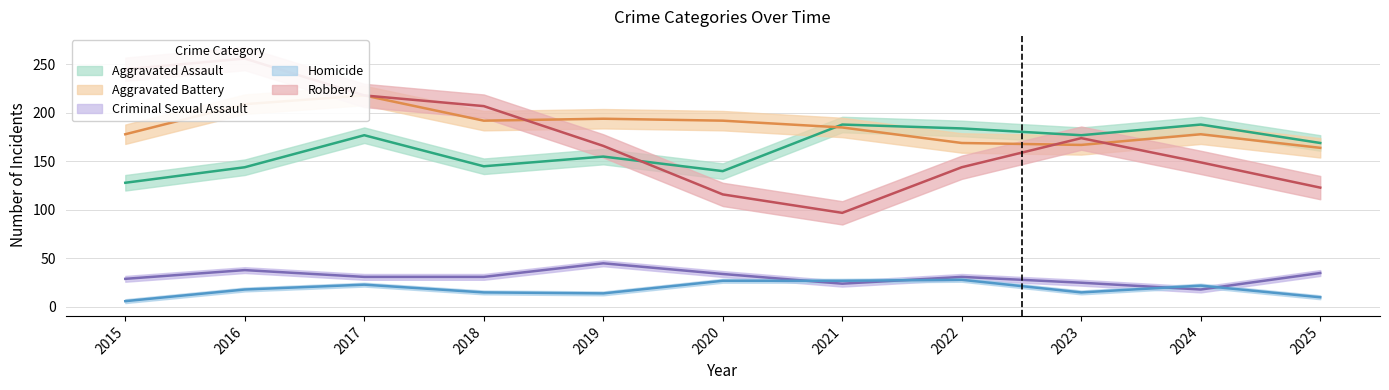

Reading left to right, transcribe all the data shown in this chart.

Aggravated Assault: 128	144	177	145	155	140	188	184	177	188	169
Aggravated Battery: 178	209	218	192	194	192	185	169	167	178	164
Criminal Sexual Assault: 29	38	31	31	45	34	24	31	25	18	35
Homicide: 6	18	23	15	14	27	27	28	15	22	10
Robbery: 245	256	218	207	166	116	97	144	174	149	123